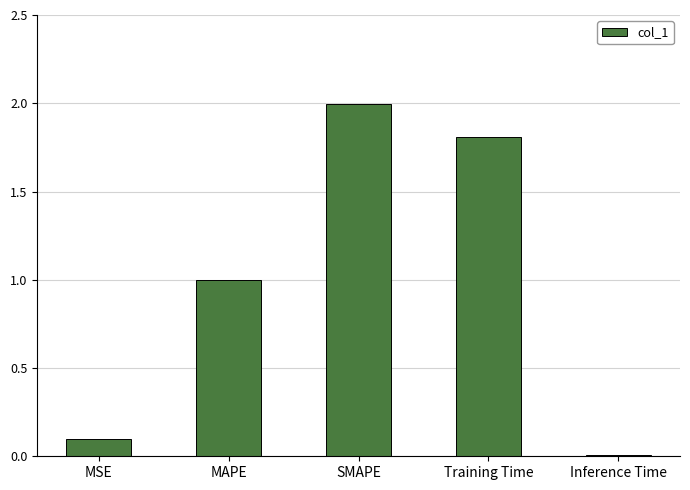

What is the average value?

1.0